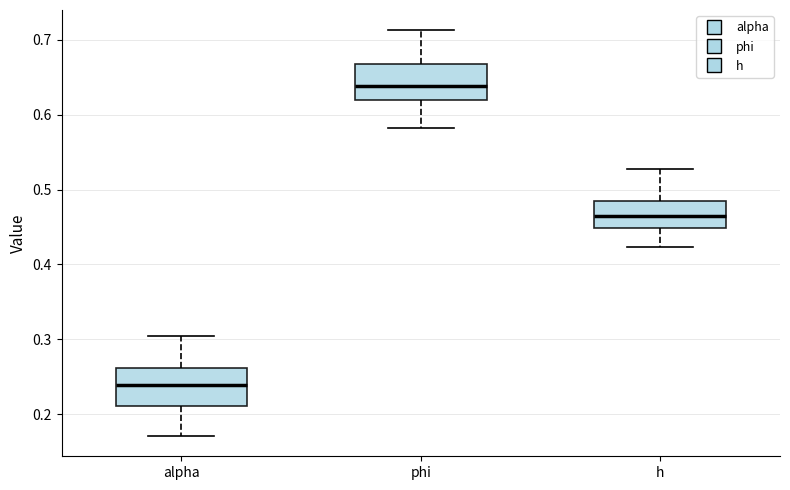

Where does the upper whisker of the box for phi end on the y-axis? The values are not printed on the chart, so give them approximately, as read against the axis.

0.71